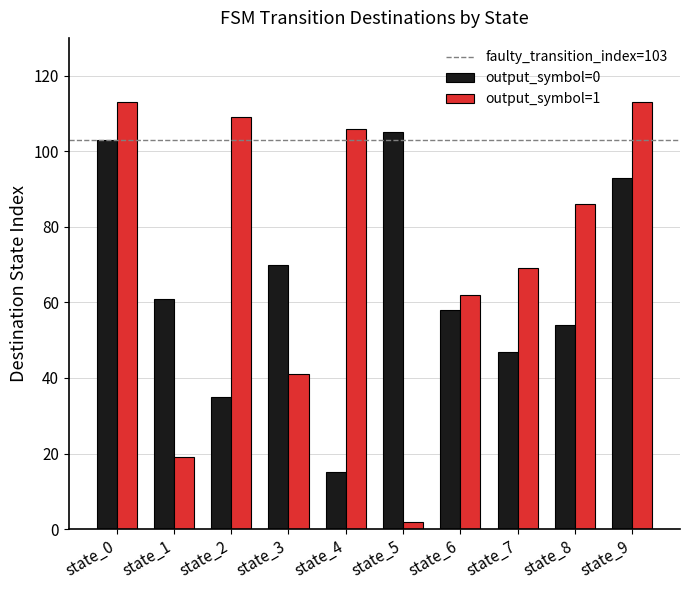

How many distinct data groups are displayed?

2